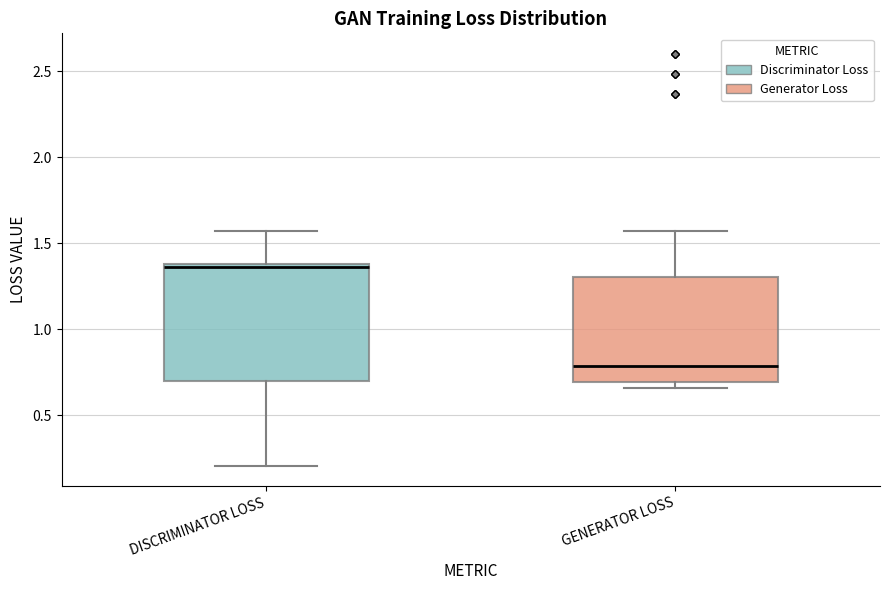

Reading left to right, read every box against the y-axis: the position of its median line, the range the box covers, and the ends of its whiskers. The values are not printed on the chart, so give them approximately, as read against the axis.

DISCRIMINATOR LOSS: median 1.35, box 0.70 to 1.40, whiskers 0.20 to 1.55
GENERATOR LOSS: median 0.80, box 0.70 to 1.30, whiskers 0.65 to 1.55